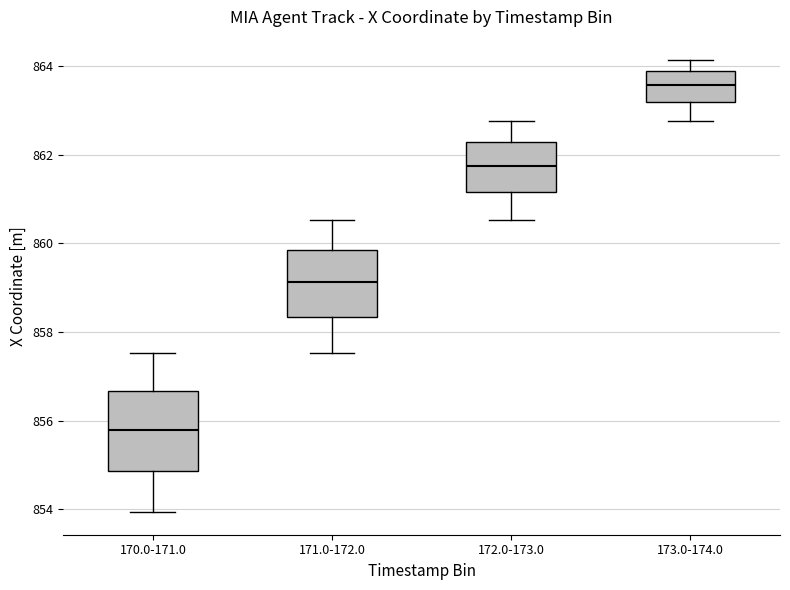

Reading left to right, read every box against the y-axis: the position of its median line, the range the box covers, and the ends of its whiskers. The values are not printed on the chart, so give them approximately, as read against the axis.

170.0-171.0: median 855.8, box 854.8 to 856.6, whiskers 854.0 to 857.6
171.0-172.0: median 859.2, box 858.4 to 859.8, whiskers 857.6 to 860.6
172.0-173.0: median 861.8, box 861.2 to 862.2, whiskers 860.6 to 862.8
173.0-174.0: median 863.6, box 863.2 to 863.8, whiskers 862.8 to 864.2